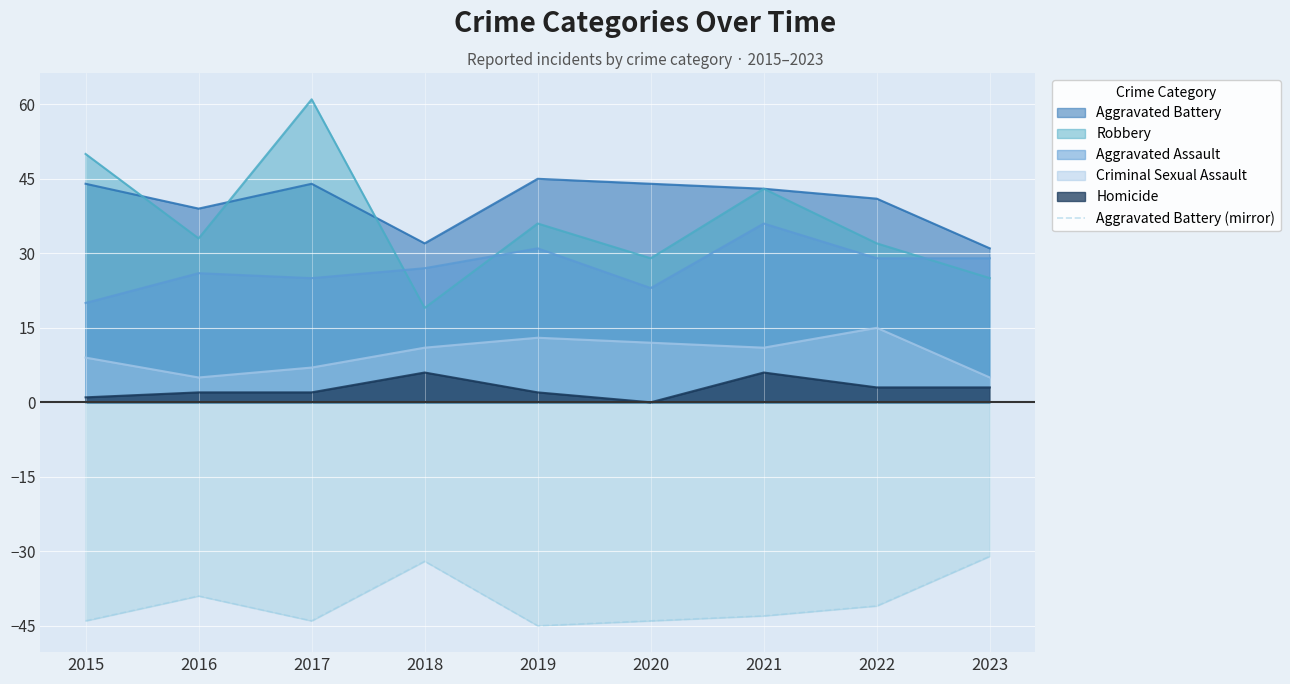

Where is the data nearest to the value -38?

2016